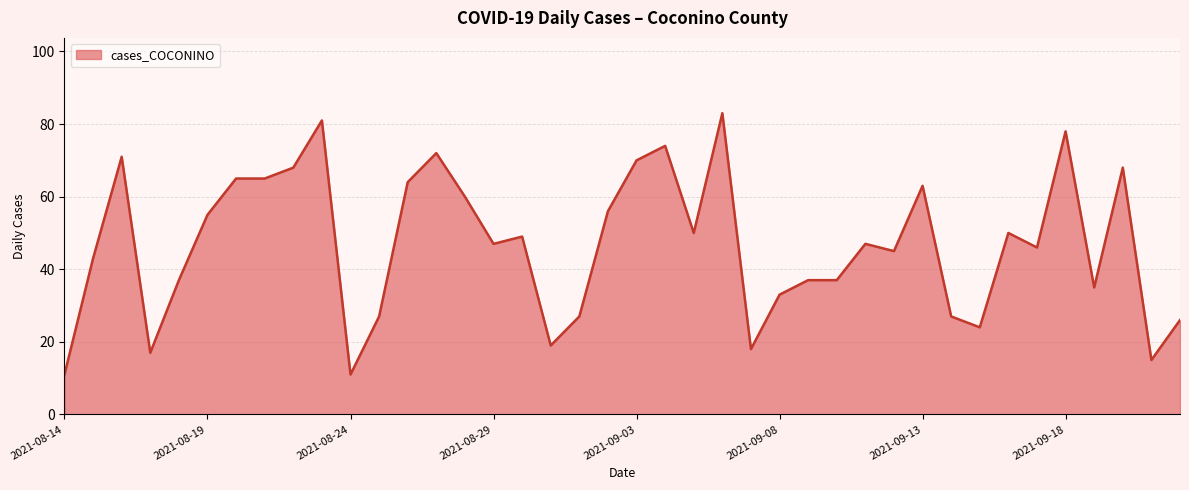

What is the smallest value displayed?

11